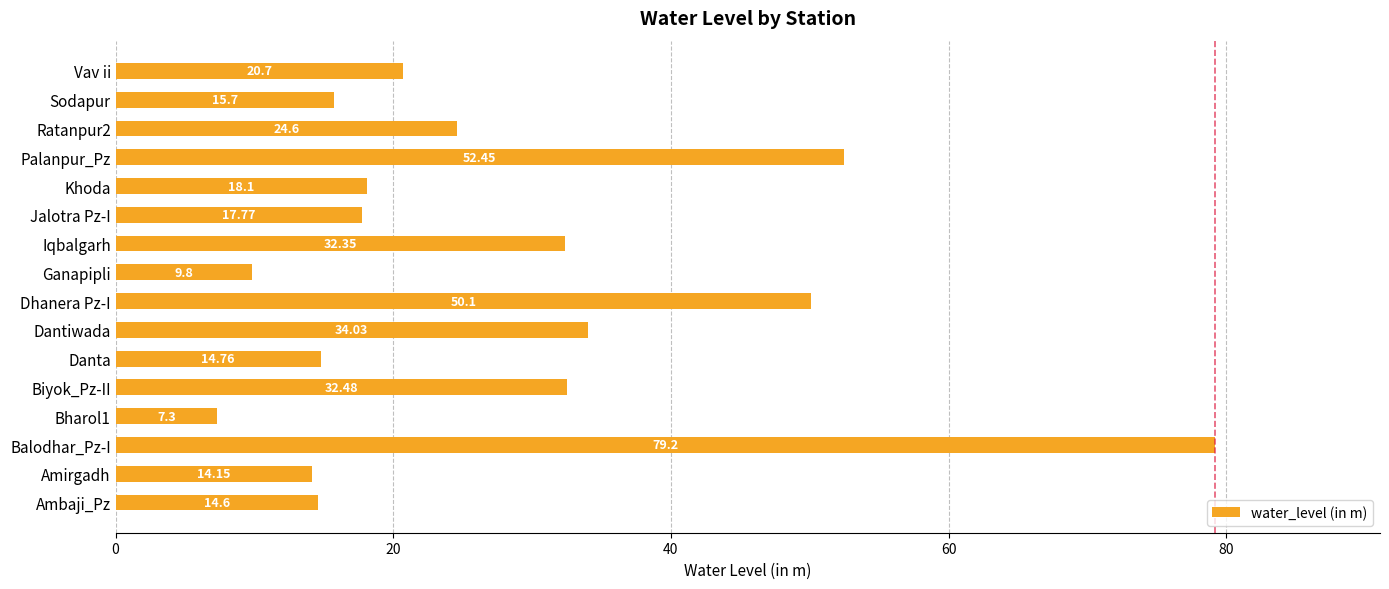

What is the change in value from Iqbalgarh to Jalotra Pz-I?

-14.6